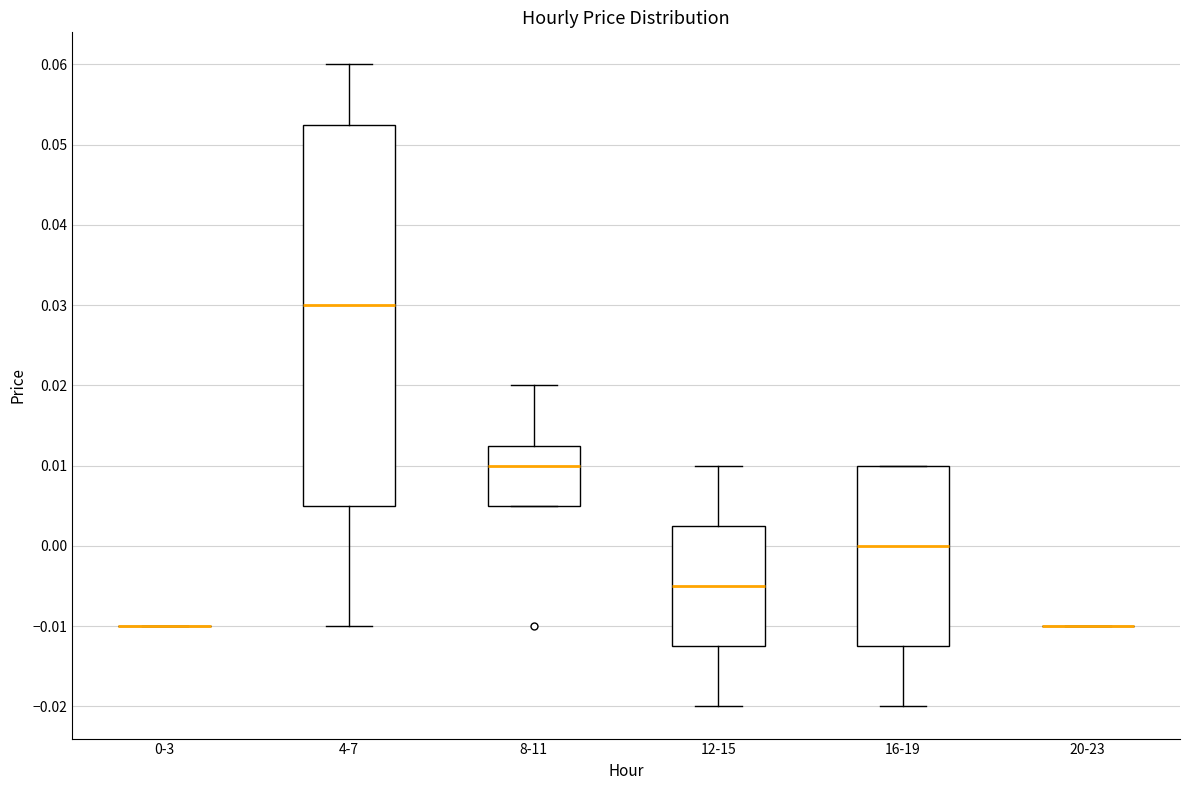

Comparing the boxes themselves (not the whiskers), which one is the tallest?

4-7